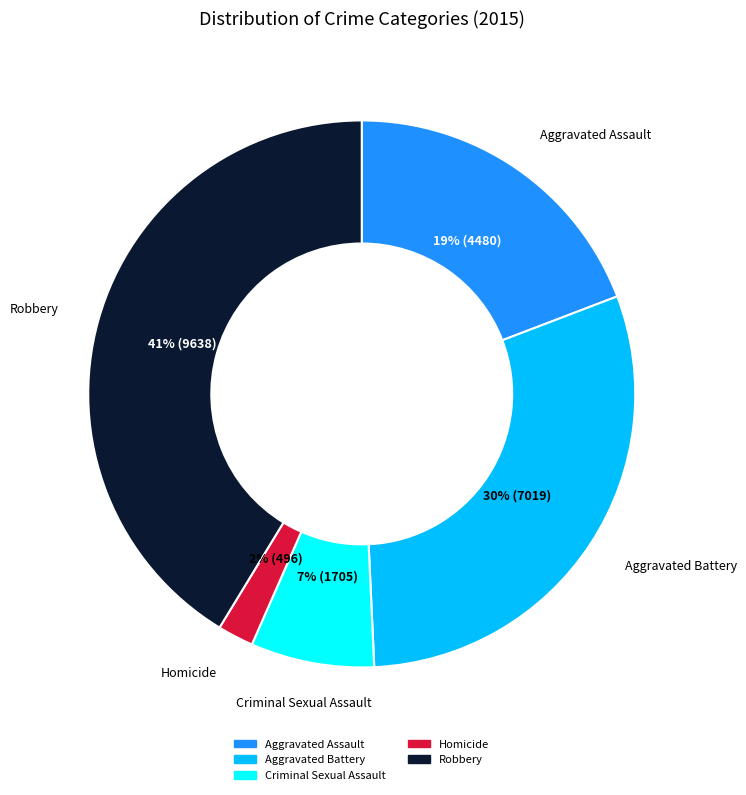

Rank the categories by value from highest to lowest.

Robbery, Aggravated Battery, Aggravated Assault, Criminal Sexual Assault, Homicide